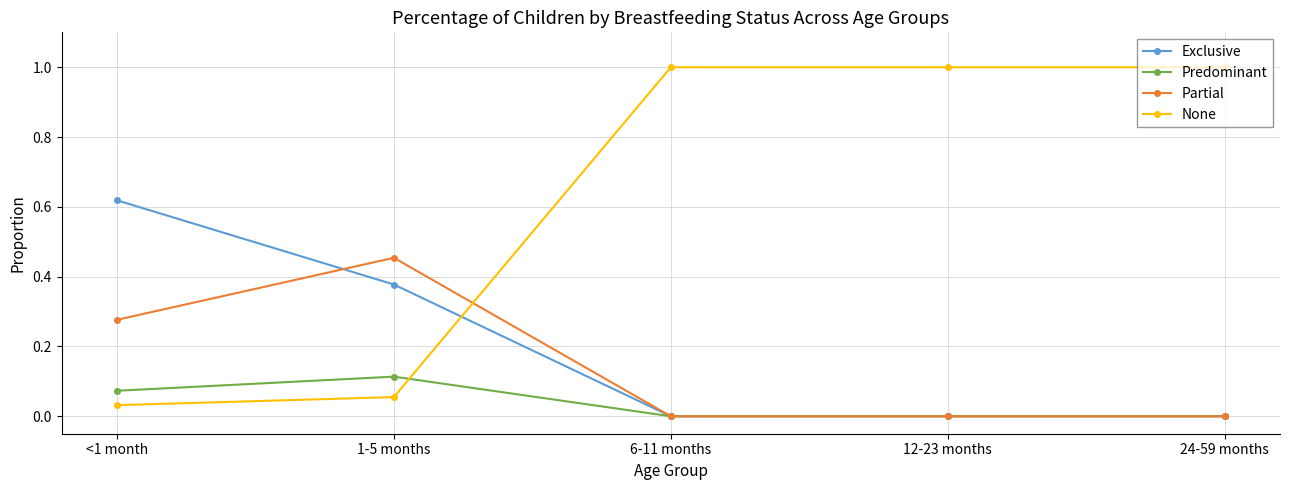

What is the approximate value of None at 6-11 months?

1.0